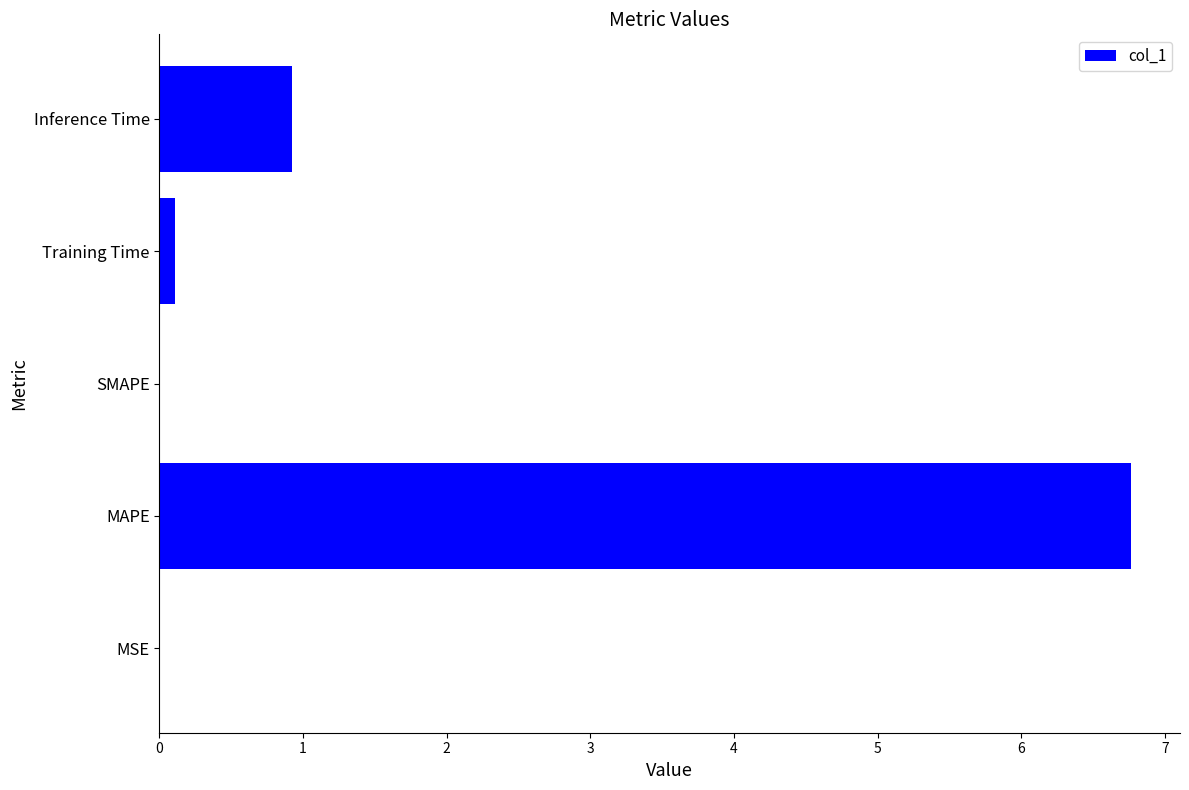

How many data points does each series have?

5